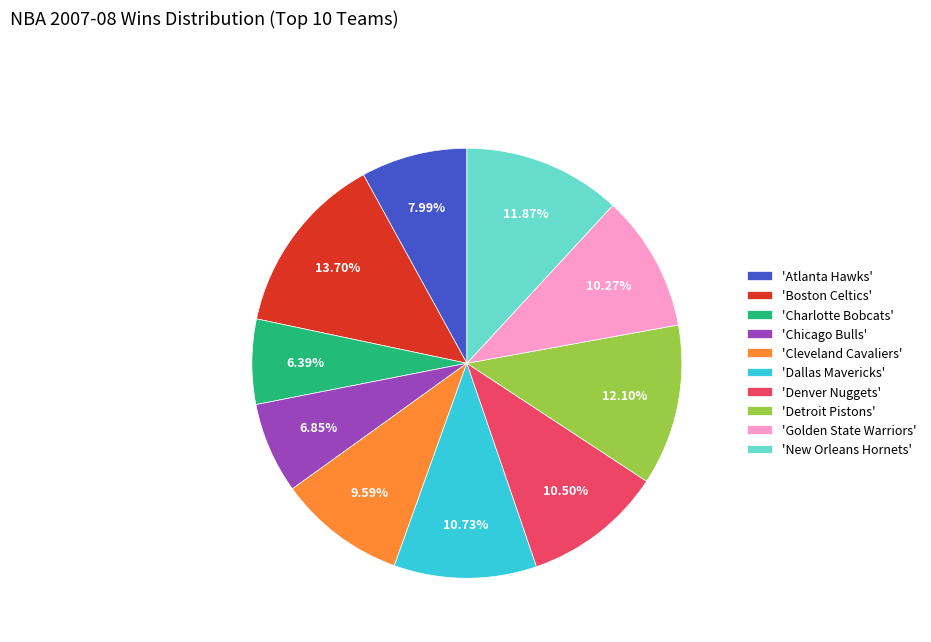

What is the largest slice in the pie chart?

'Boston Celtics'